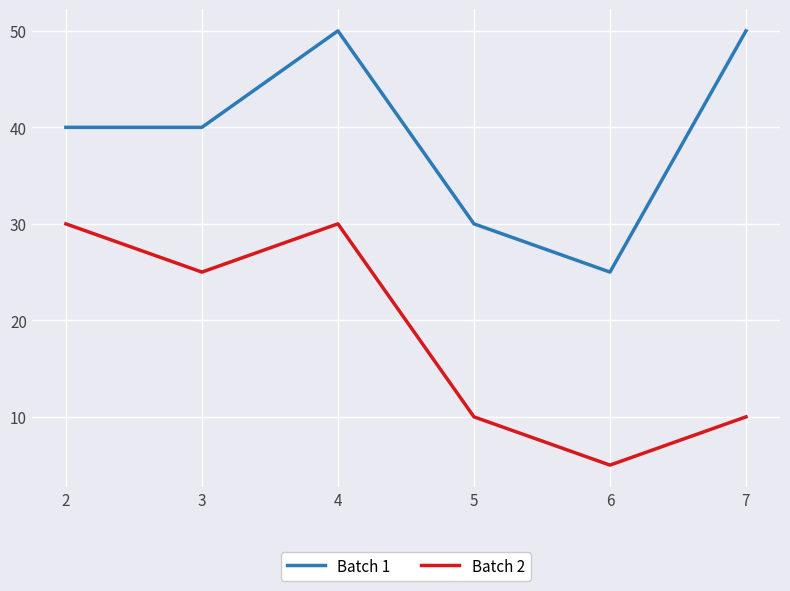

Is it true that Batch 1 equals 13 at 4?

False